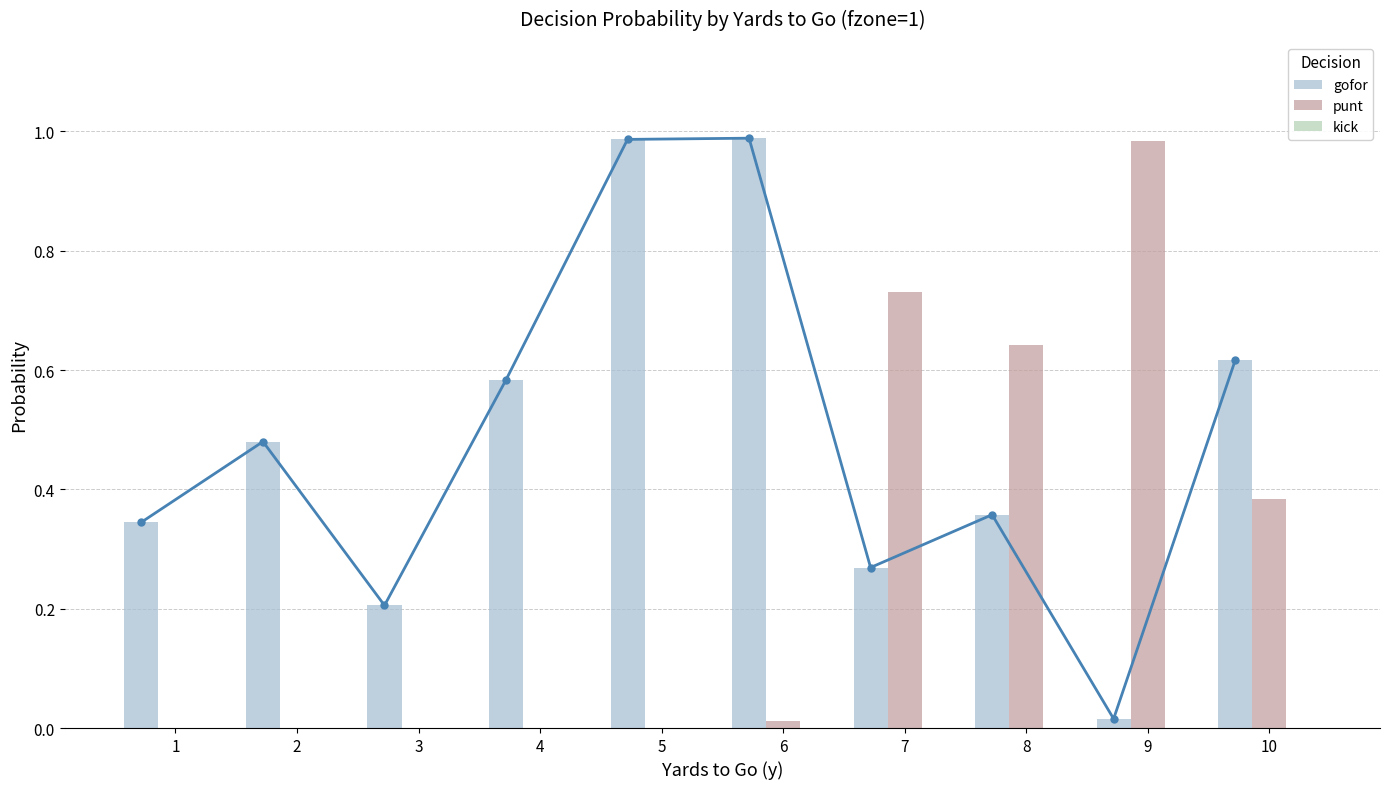

Which series has the largest range (max minus min)?

punt